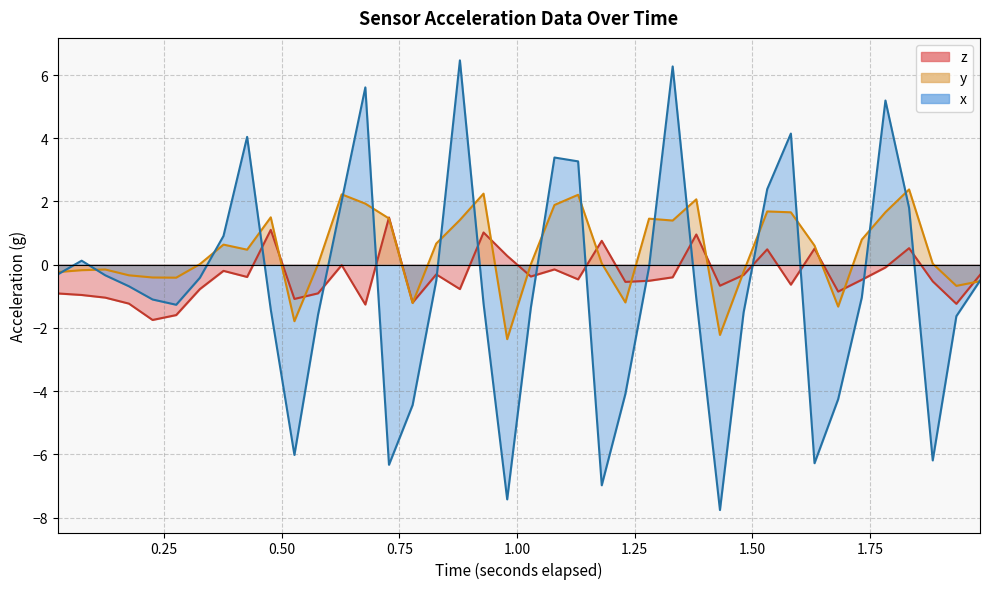

Does the chart have visible grid lines?

Yes